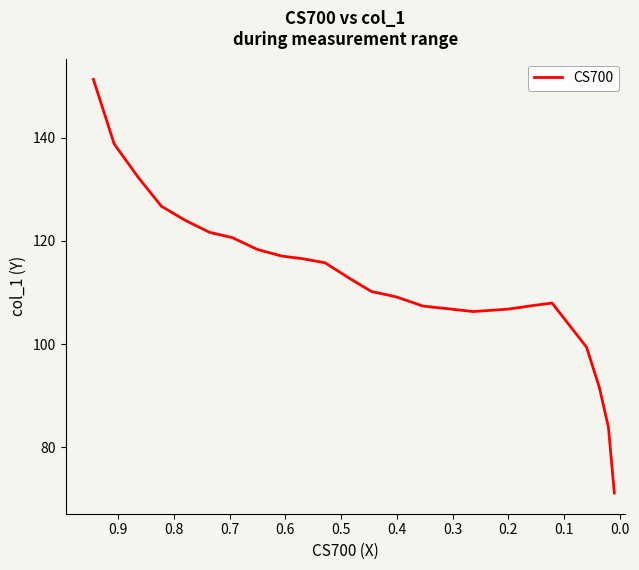

What is the difference between the maximum and minimum values?

80.1